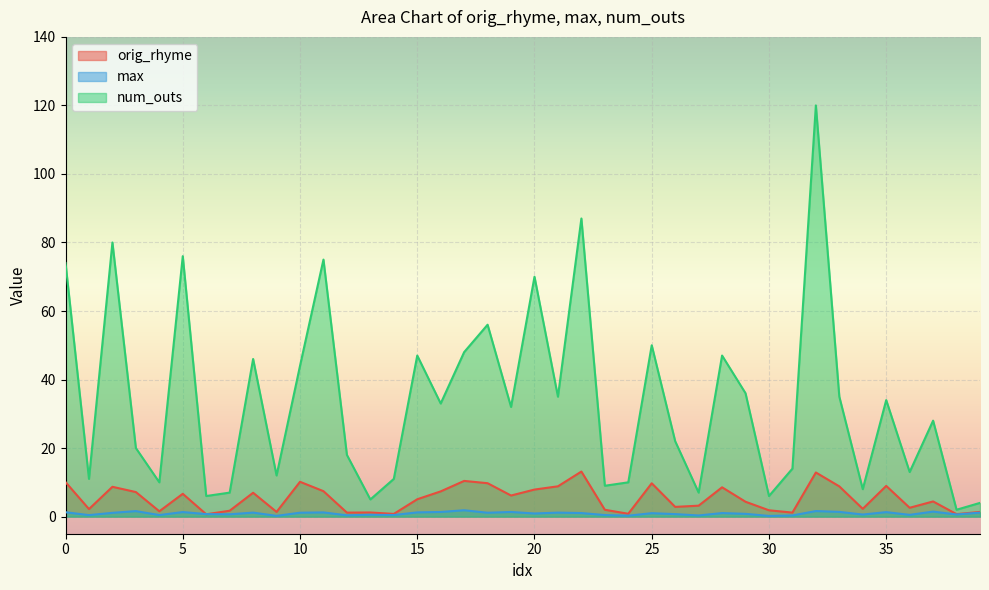

What are all the series names shown in the legend?

orig_rhyme, max, num_outs